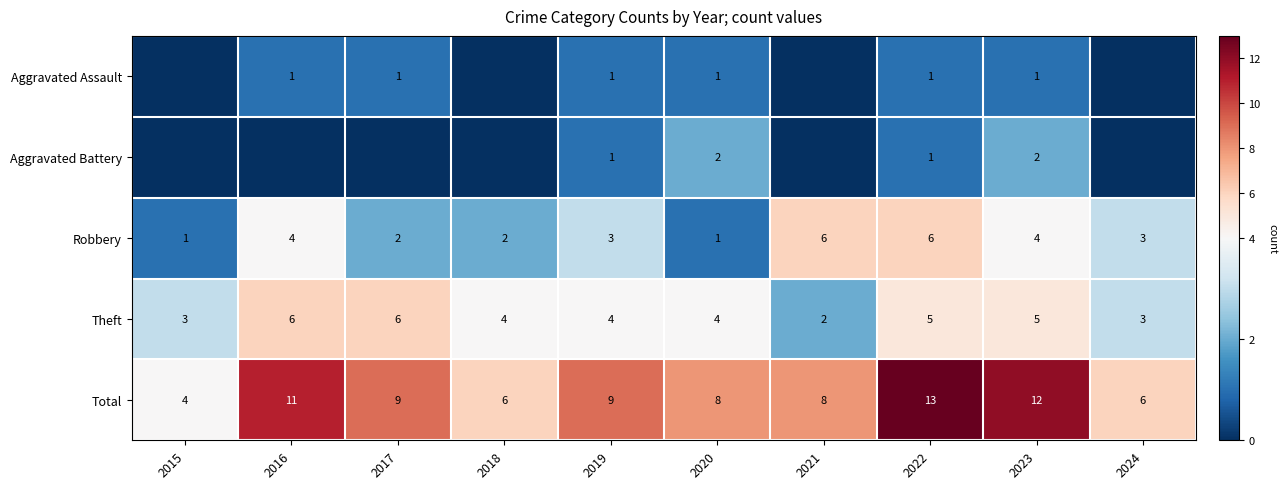

Count the Theft values in the range 3 to 5.

7